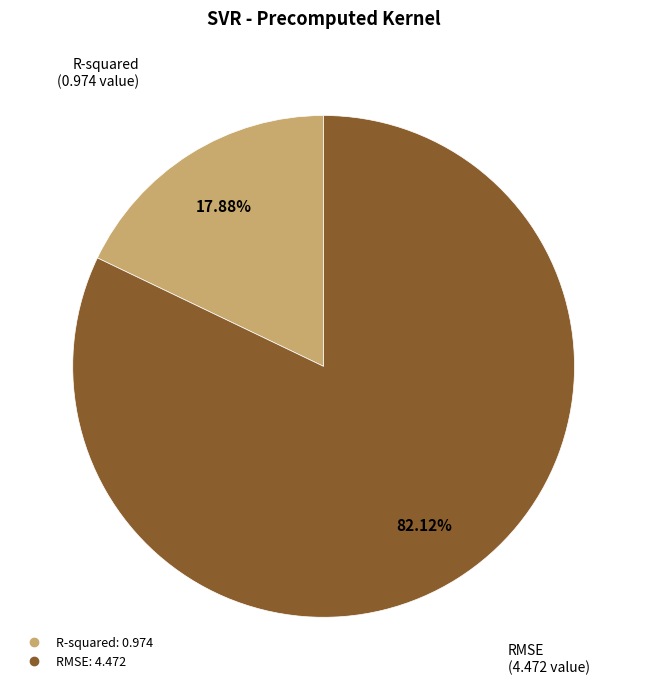

What is the total percentage of RMSE and R-squared?

100.0%